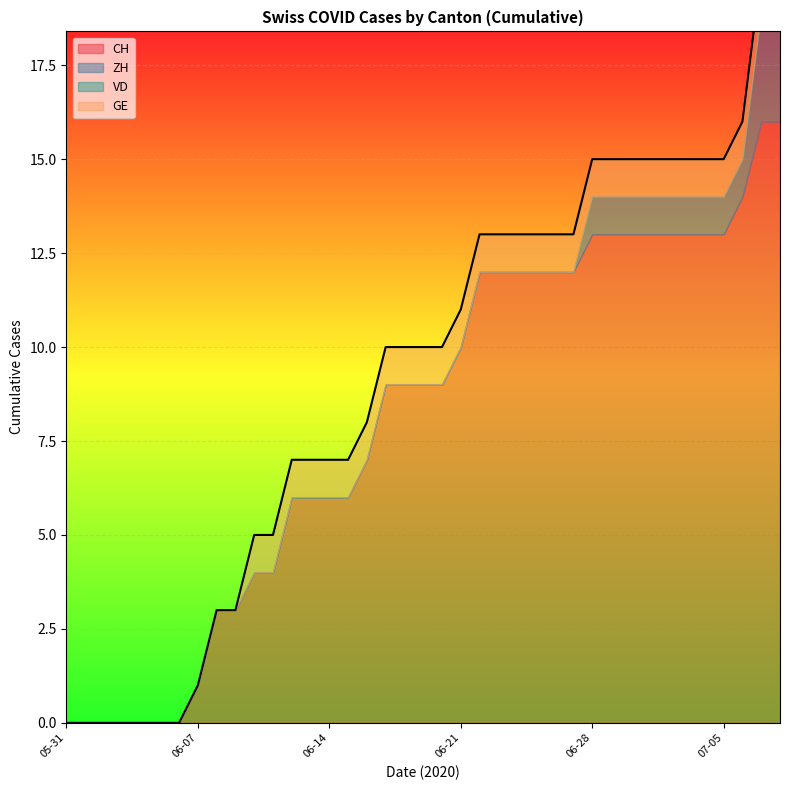

What position from the left is 2020-06-30?

31